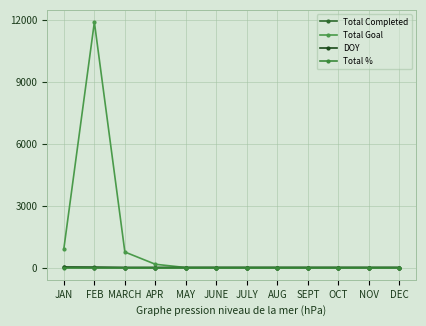

Which label corresponds to the largest value in the chart?

FEB